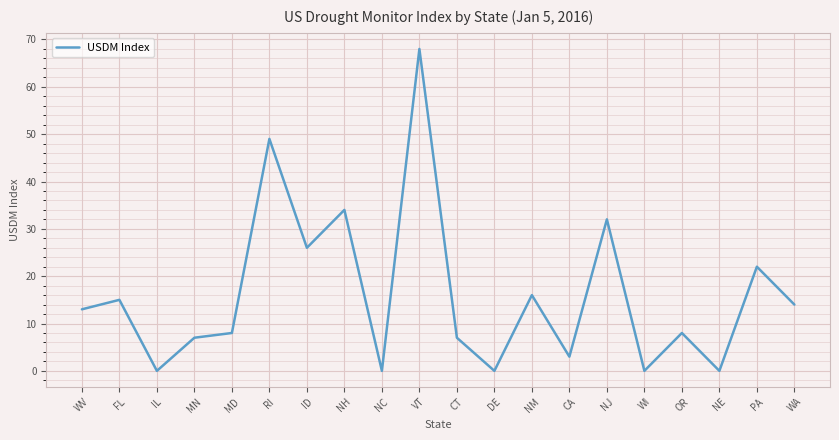

What position from the left is CA?

14